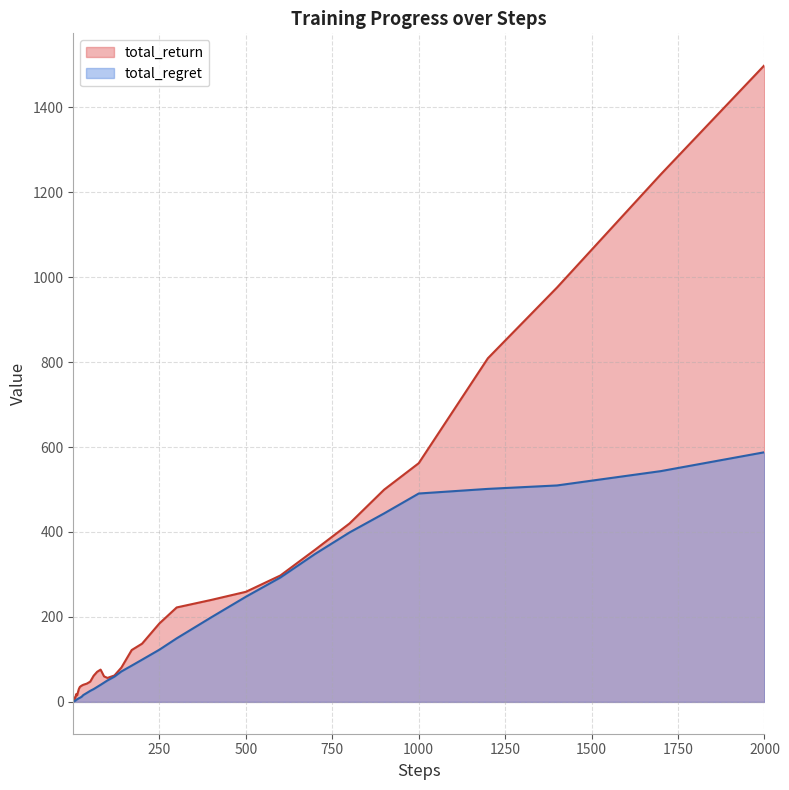

Does the chart have visible grid lines?

Yes